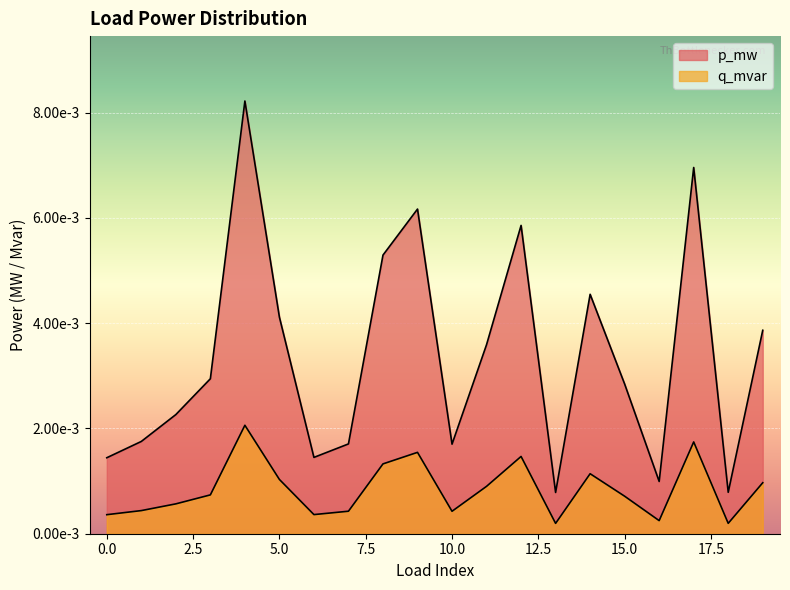

True or false: q_mvar has a value of 0.0 at 19.

False